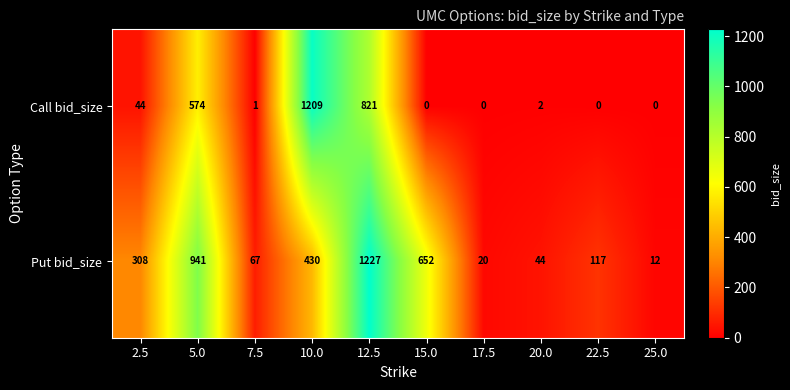

What is the maximum value shown in the chart?

1227